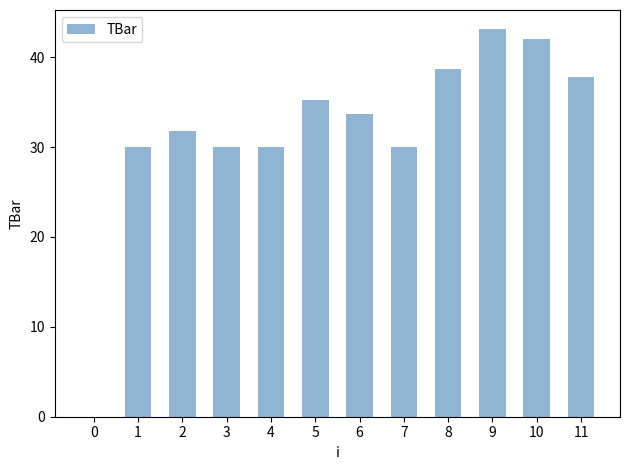

What is the ratio of the value at 2 to the value at 9?

0.7